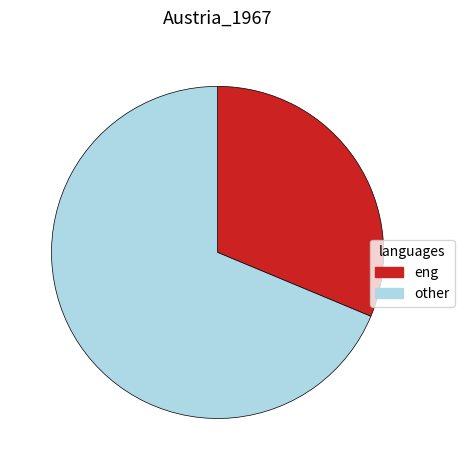

Is there a majority slice in this chart?

Yes